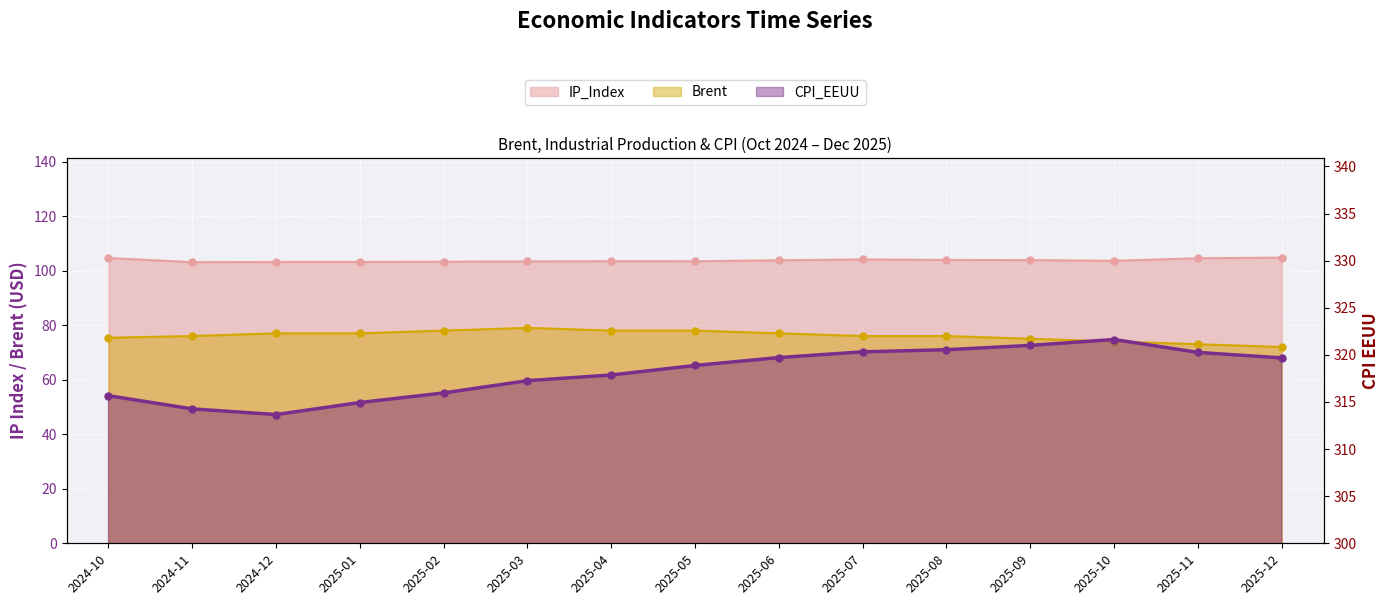

True or false: Brent and CPI_EEUU intersect in this chart.

False